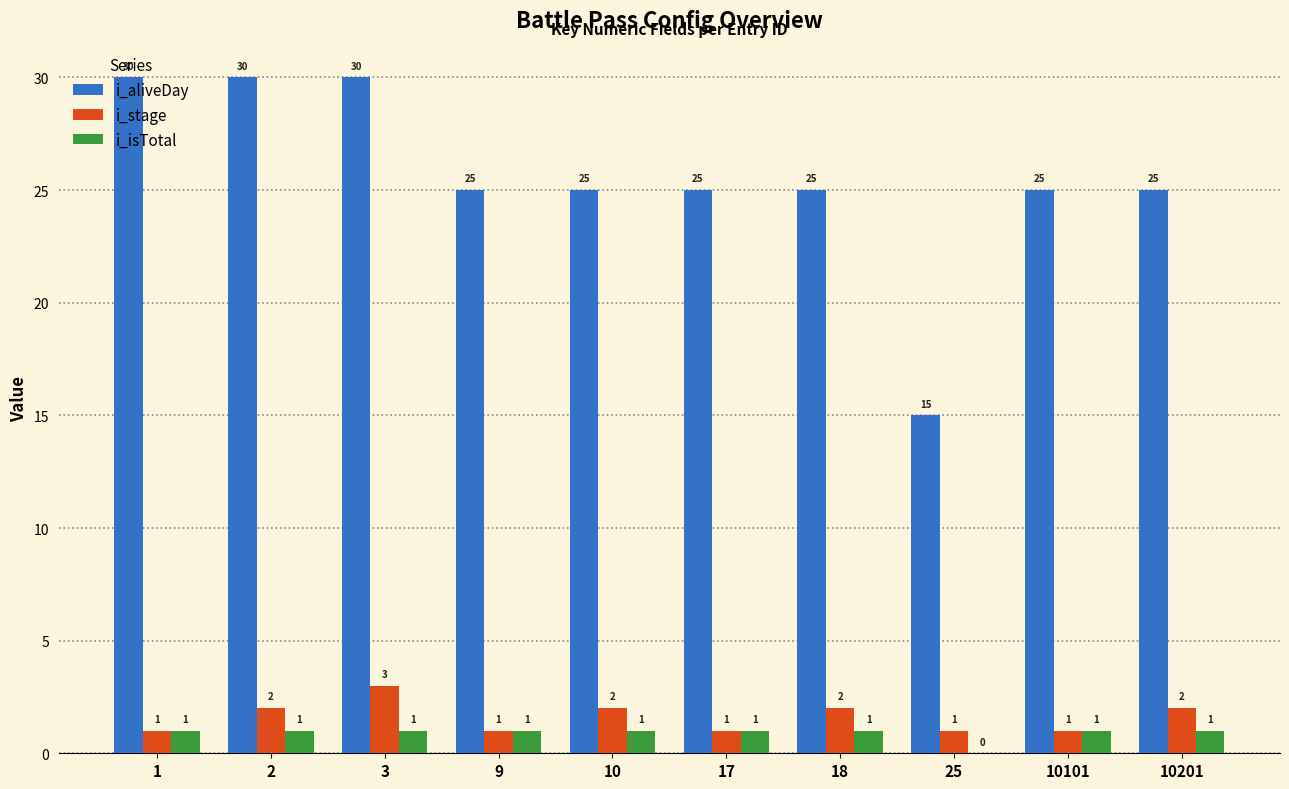

What are all the series names shown in the legend?

i_aliveDay, i_stage, i_isTotal